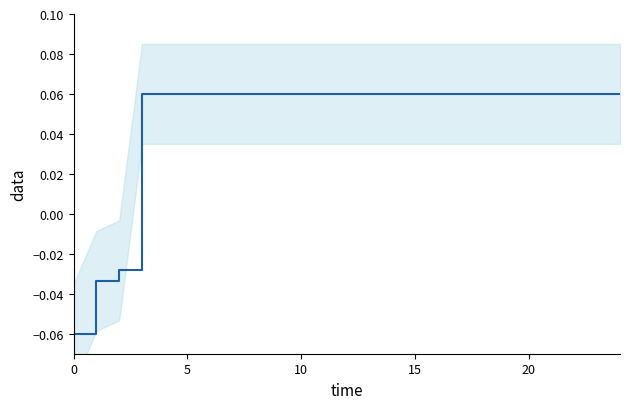

How many data points are less than 0?

3